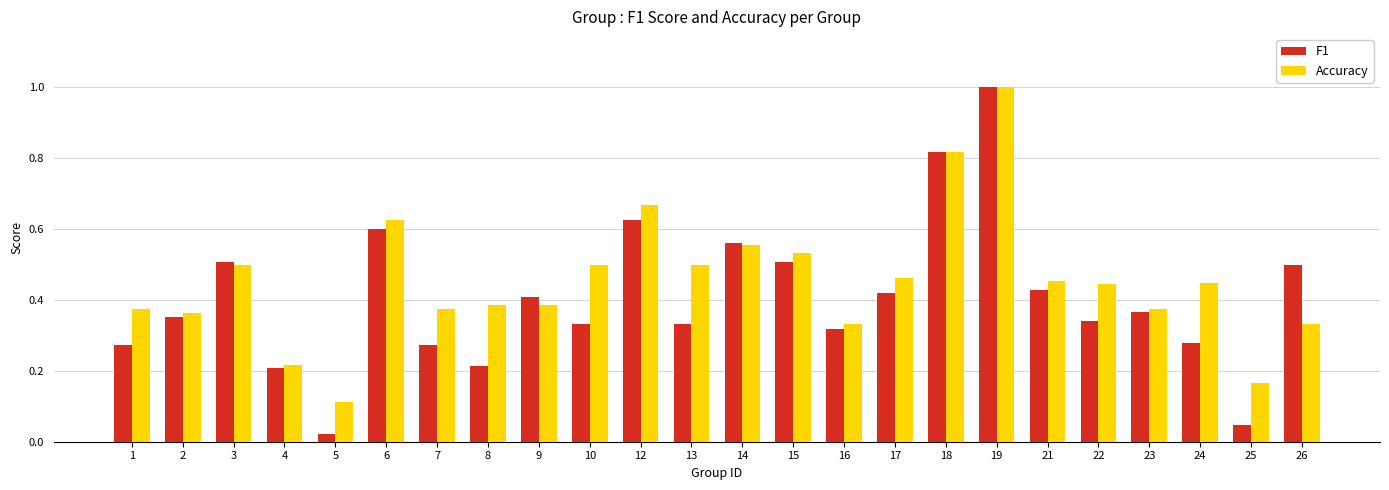

At which category is the sum across all series the highest?

19